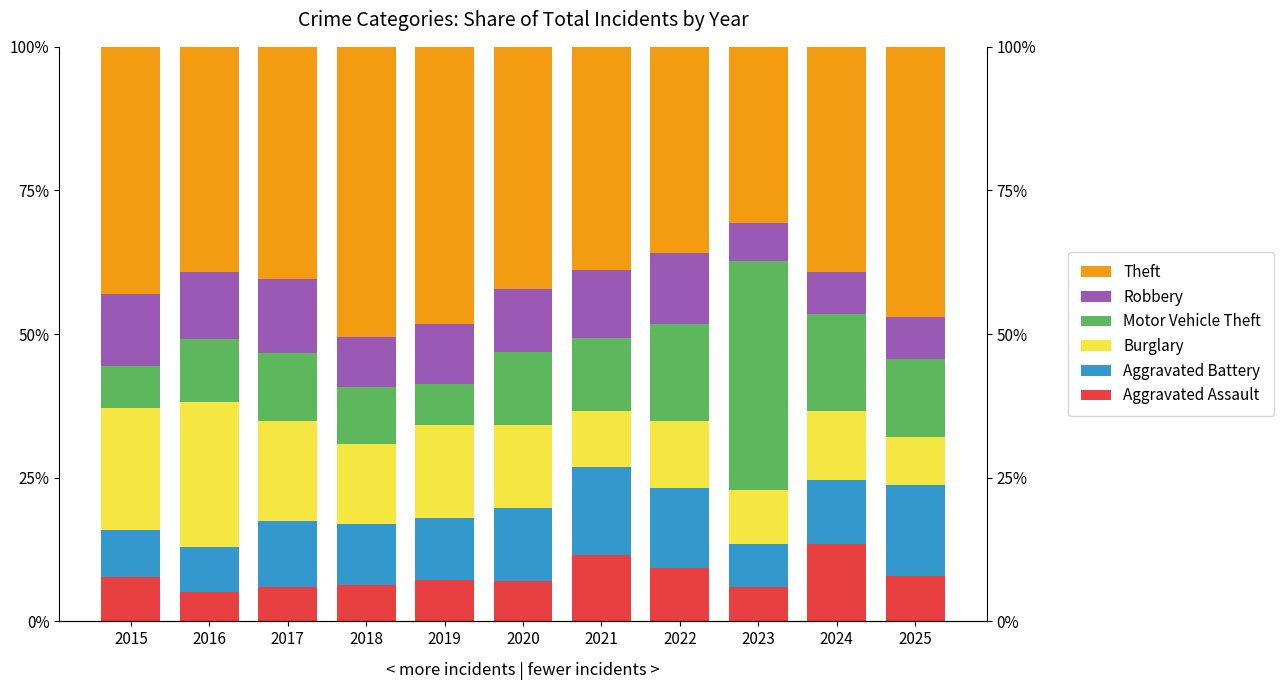

True or false: Aggravated Assault has a value of 2.5 at 2019.

False